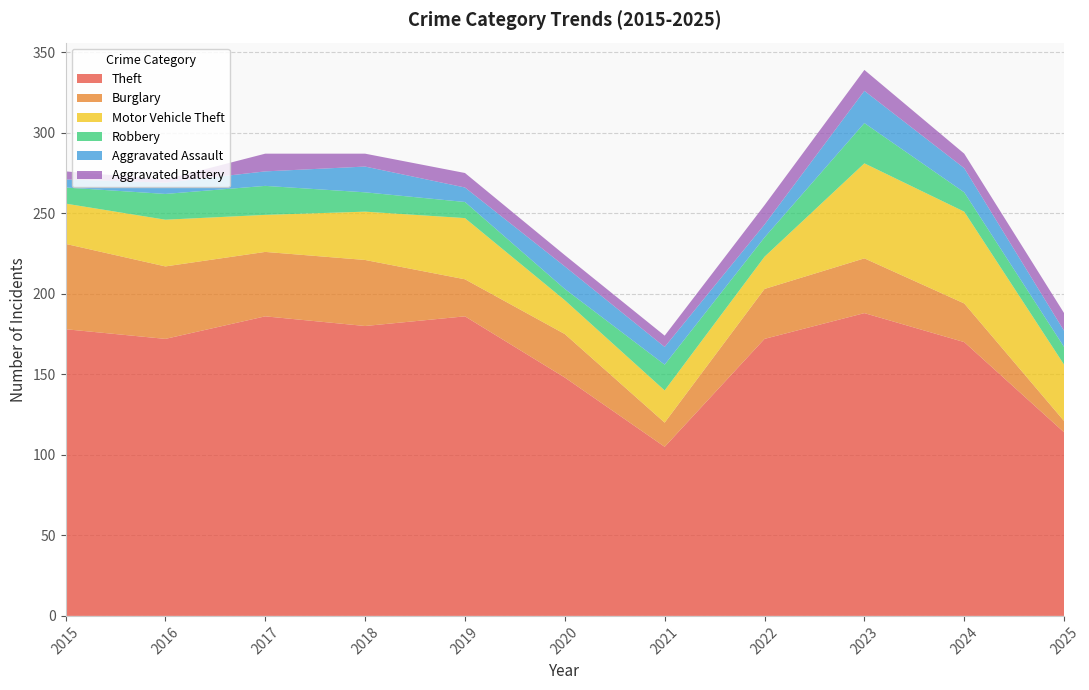

Reading left to right, transcribe all the data shown in this chart.

Theft: 2015=178	2016=172	2017=186	2018=180	2019=186	2020=148	2021=105	2022=172	2023=188	2024=170	2025=114
Burglary: 2015=53	2016=45	2017=40	2018=41	2019=23	2020=27	2021=15	2022=31	2023=34	2024=24	2025=7
Motor Vehicle Theft: 2015=25	2016=29	2017=23	2018=30	2019=38	2020=21	2021=20	2022=20	2023=59	2024=57	2025=35
Robbery: 2015=10	2016=16	2017=18	2018=12	2019=10	2020=7	2021=16	2022=12	2023=25	2024=12	2025=11
Aggravated Assault: 2015=5	2016=7	2017=9	2018=16	2019=9	2020=14	2021=11	2022=8	2023=20	2024=15	2025=10
Aggravated Battery: 2015=5	2016=2	2017=11	2018=8	2019=9	2020=7	2021=7	2022=12	2023=13	2024=9	2025=11